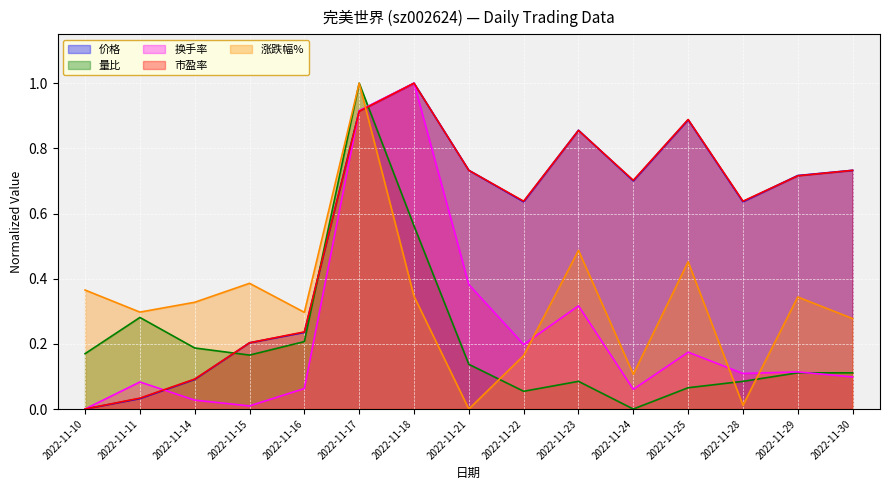

At which category does 价格 reach its first local peak?

2022-11-18